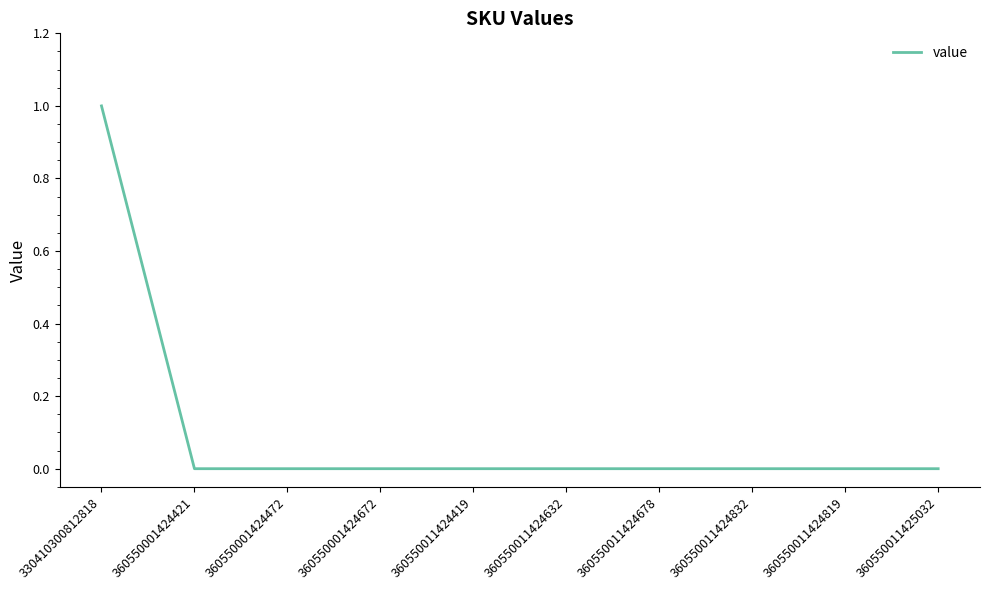

Is this an area chart (filled region under the line)?

No